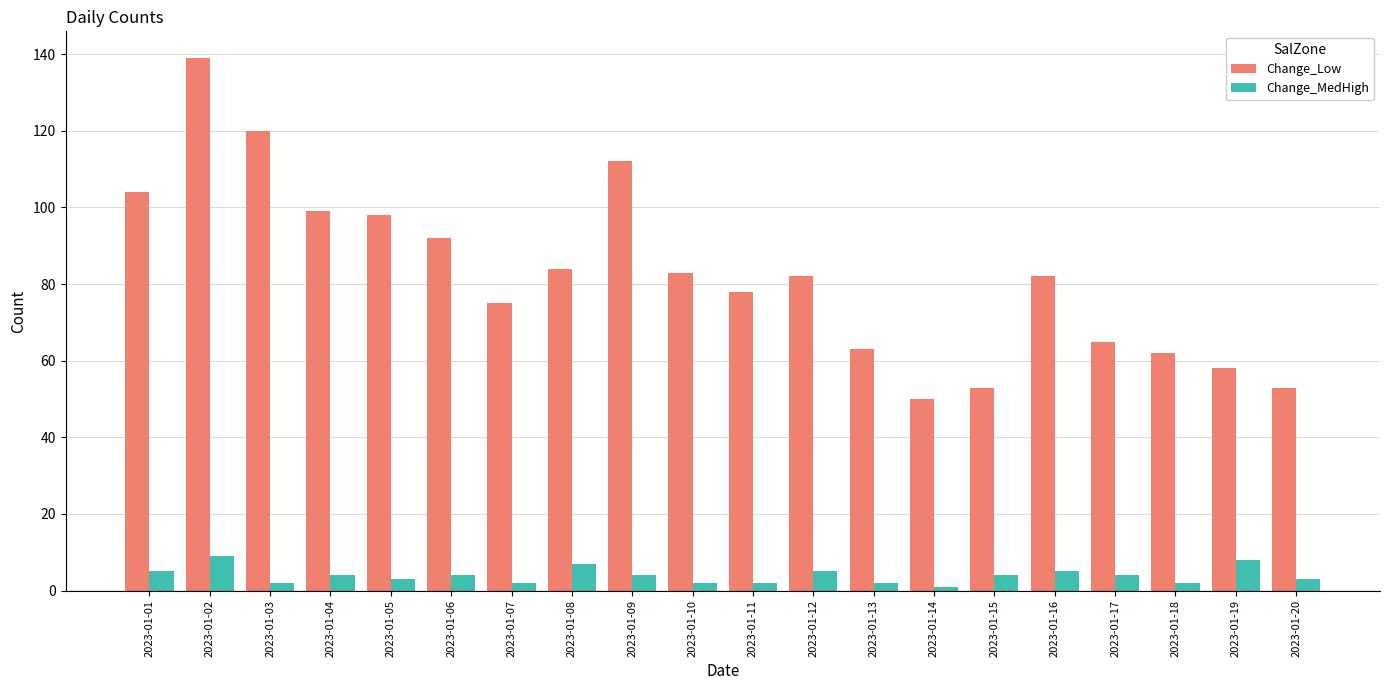

What is the maximum value shown in the chart?

139